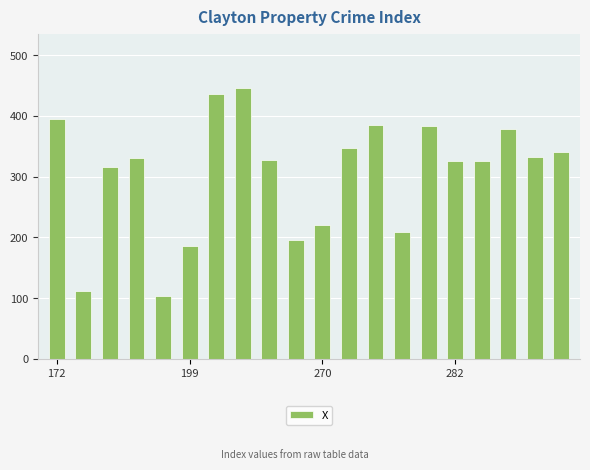

What is the difference between the second highest and minimum values?

331